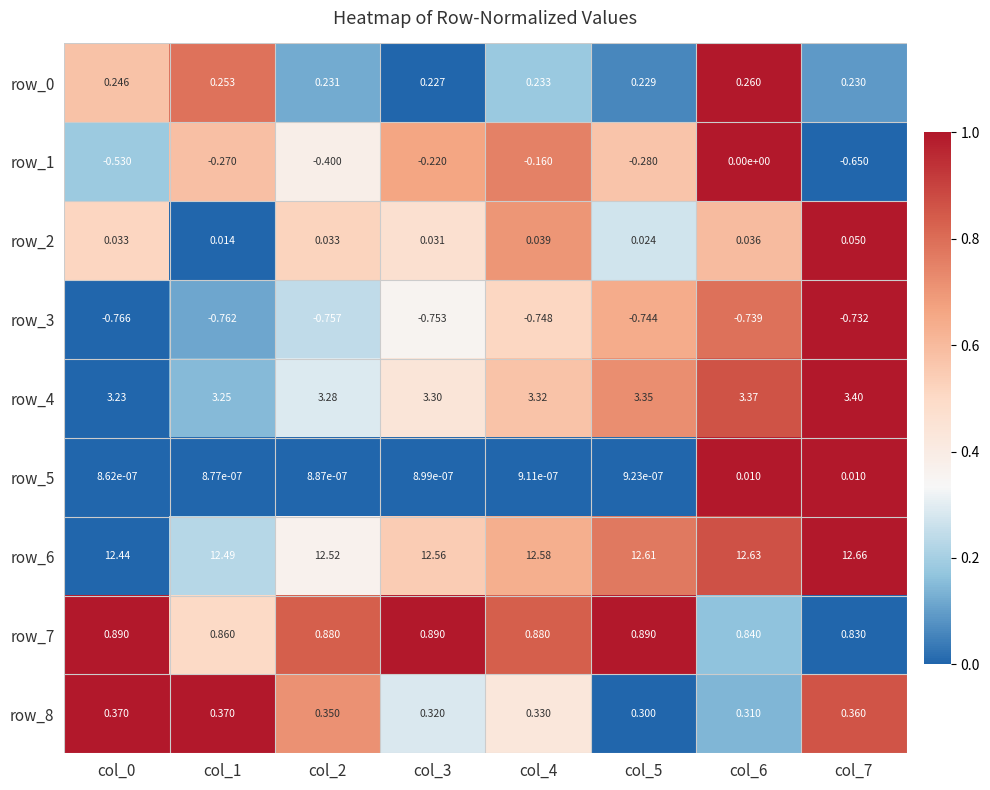

What is the maximum value shown in the chart?

12.7